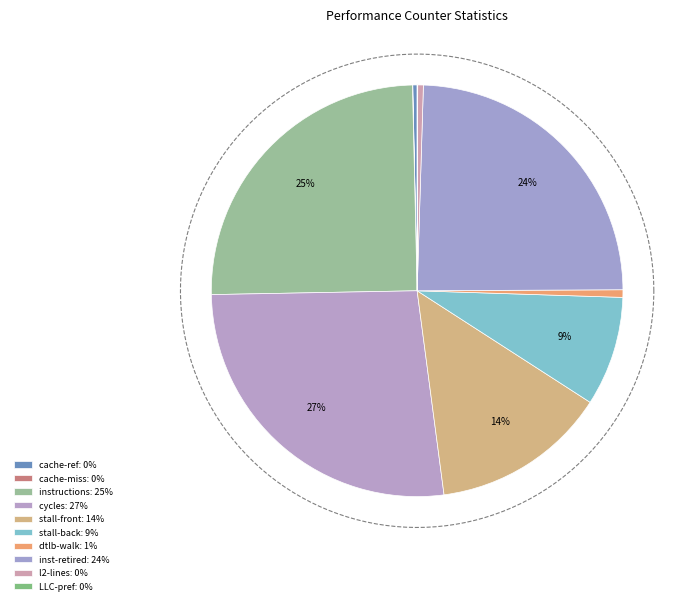

Which category has the smallest portion of the pie?

cache-misses